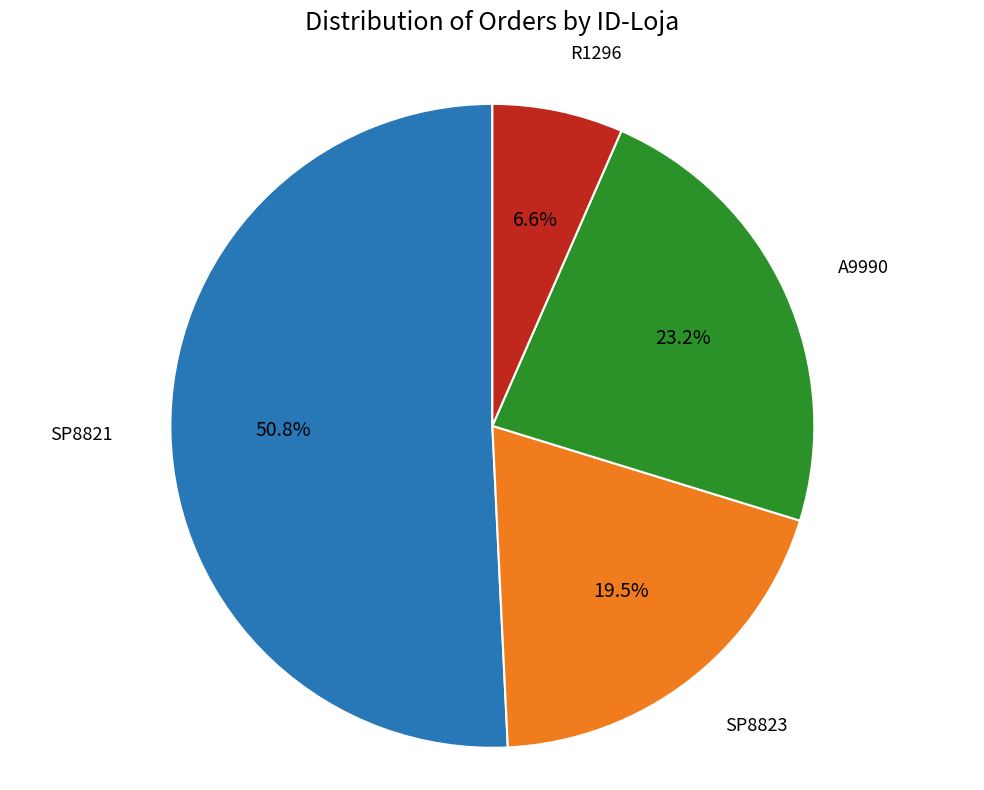

Is there any slice that represents more than half of the pie?

Yes